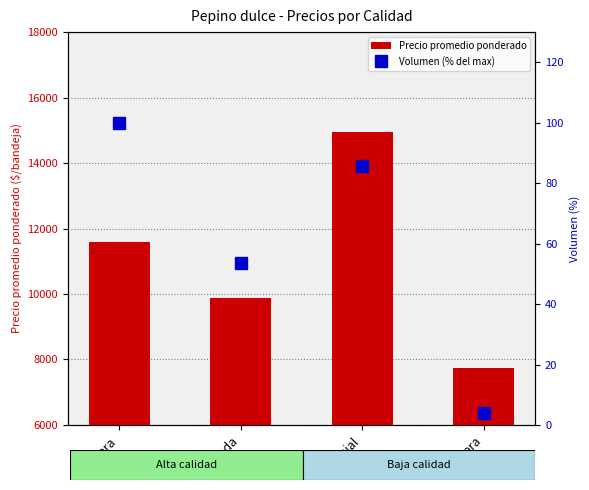

Is it true that Volumen (% del max) equals 150.7 at Primera?

False